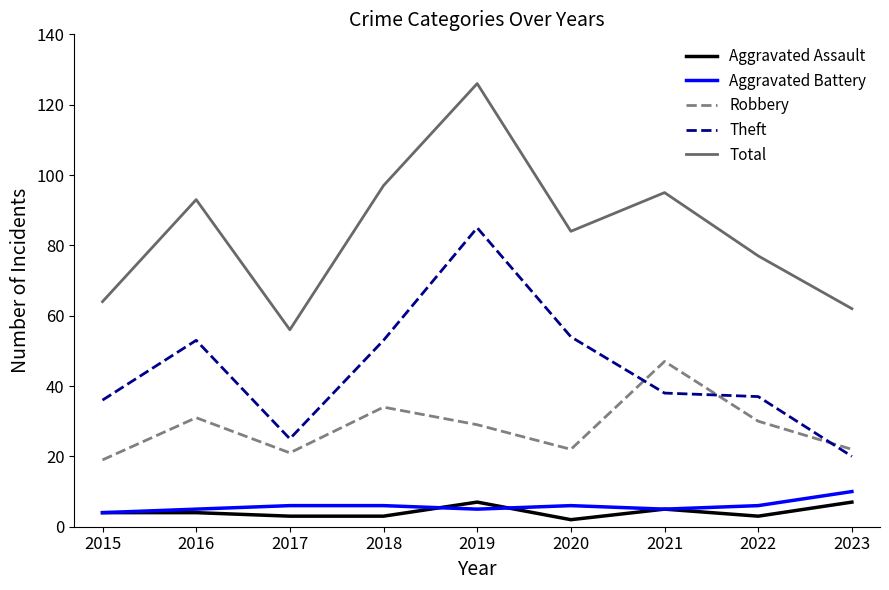

At 2020, list the series in order from largest to smallest.

Total, Theft, Robbery, Aggravated Battery, Aggravated Assault